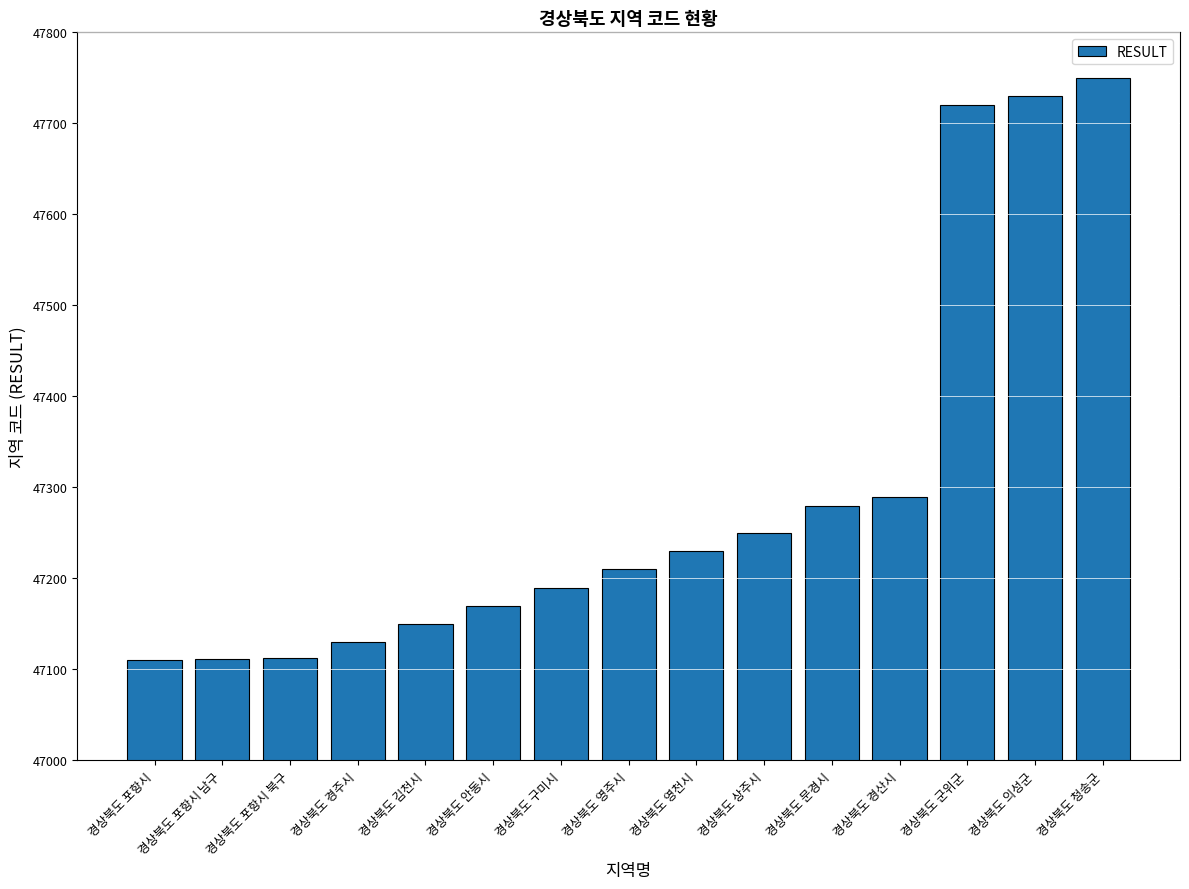

What is the label of the 6th bar from the right?

경상북도 상주시